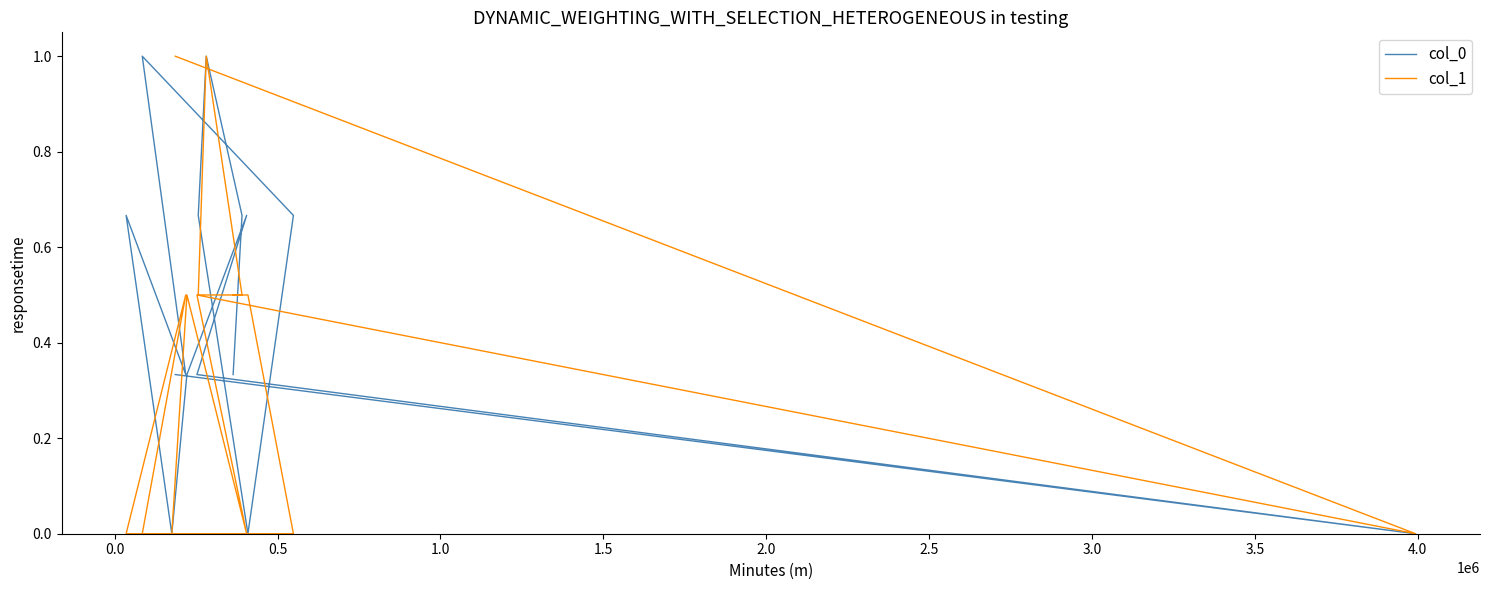

What is the value of the col_1 point at the 11th from the left?

0.5